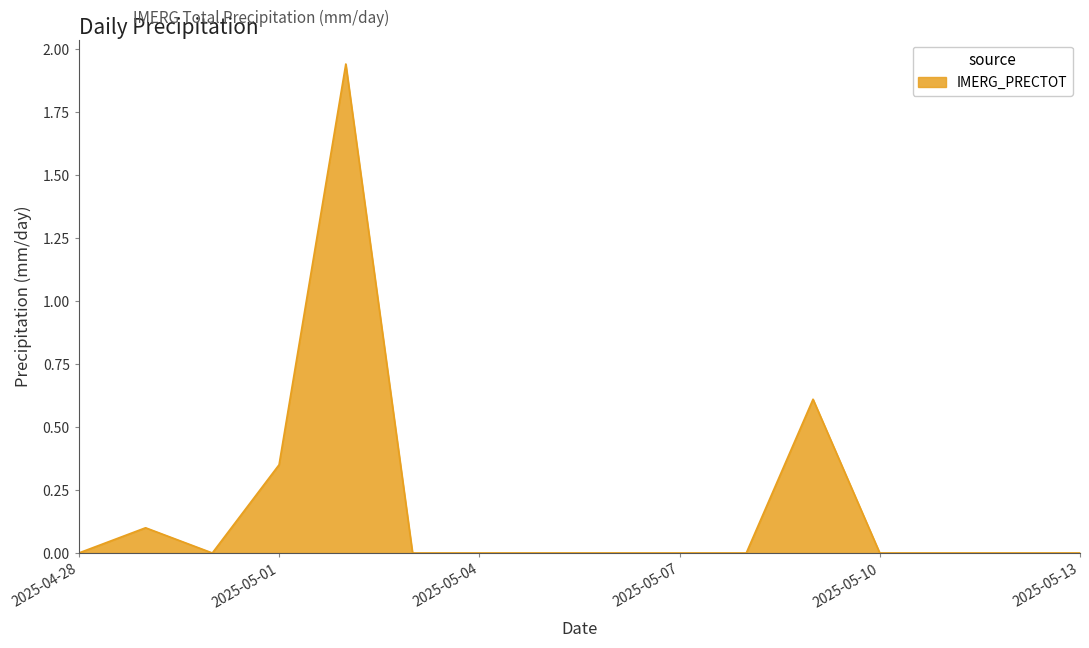

Reading left to right, what are all the values shown in this chart?

2025-04-28=0.0	2025-04-29=0.1	2025-04-30=0.0	2025-05-01=0.3	2025-05-02=1.9	2025-05-03=0.0	2025-05-04=0.0	2025-05-05=0.0	2025-05-06=0.0	2025-05-07=0.0	2025-05-08=0.0	2025-05-09=0.6	2025-05-10=0.0	2025-05-11=0.0	2025-05-12=0.0	2025-05-13=0.0